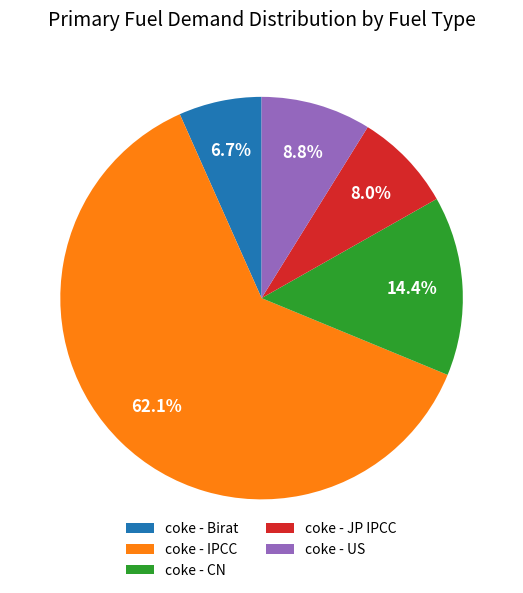

How much of the chart is everything except coke - JP IPCC?

92.0%